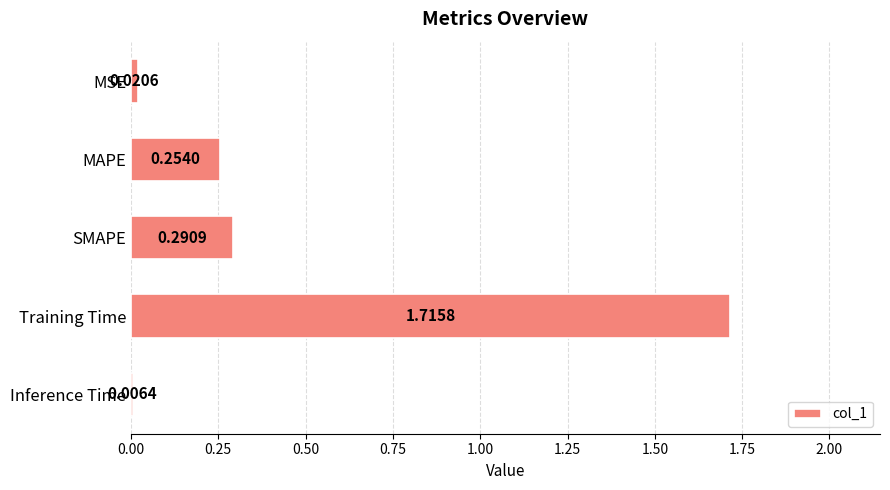

What is the sum of the values at Training Time and SMAPE?

2.0